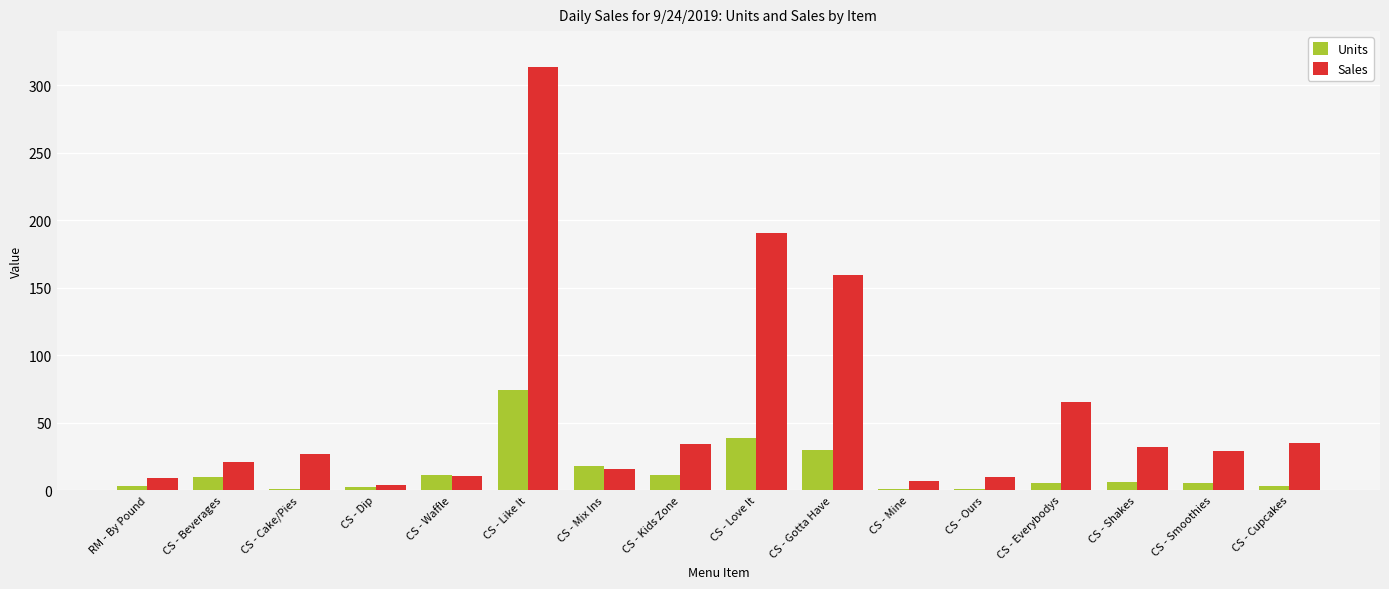

How many groups of bars are there?

16